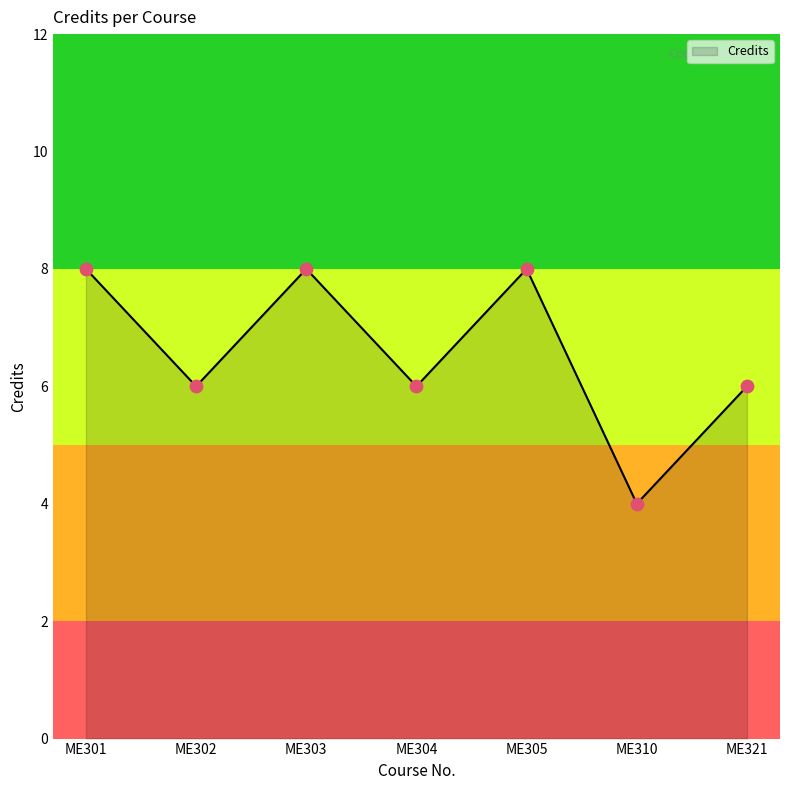

What is the ratio of the value at ME310 to the value at ME302?

0.7